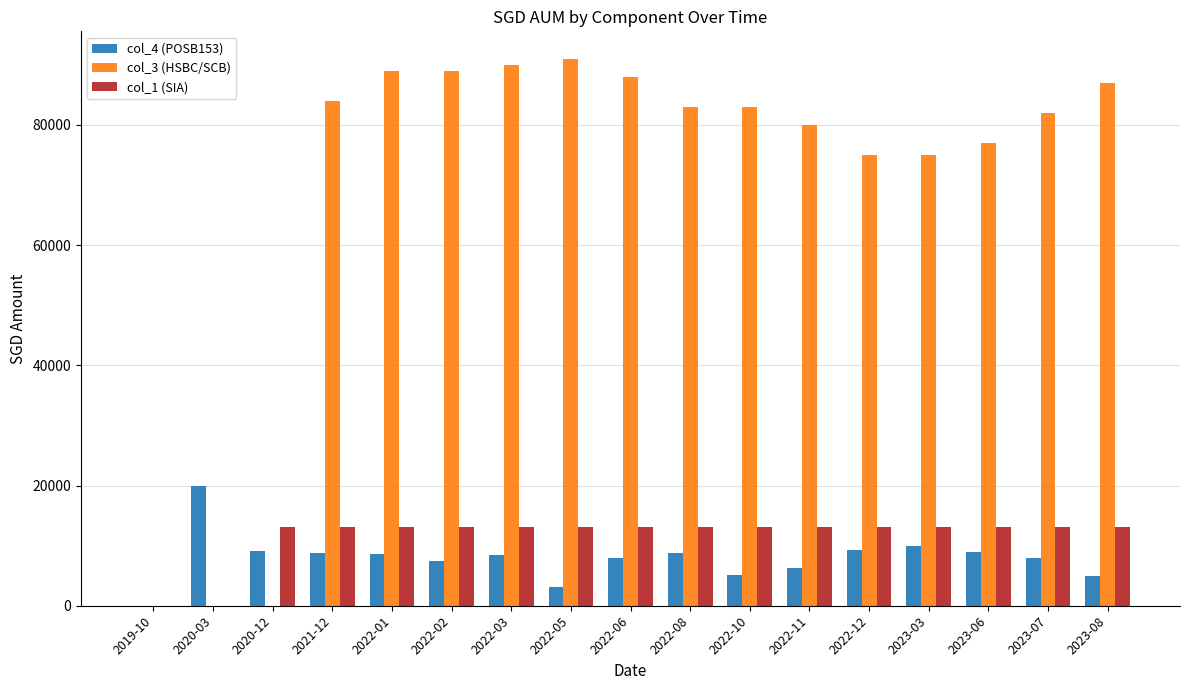

Between 2021-12 and 2022-12, which series saw the biggest shift?

col_3 (HSBC/SCB)